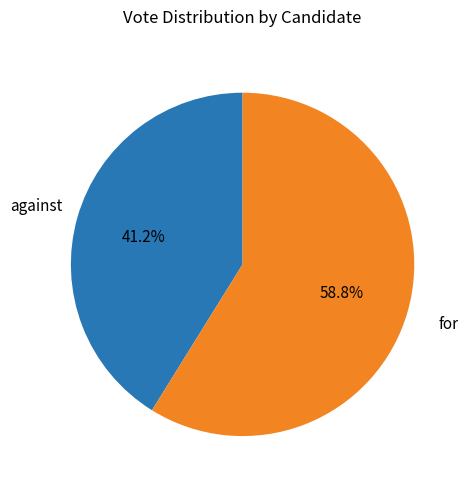

What percentage is the for slice, to the nearest percent?

59%